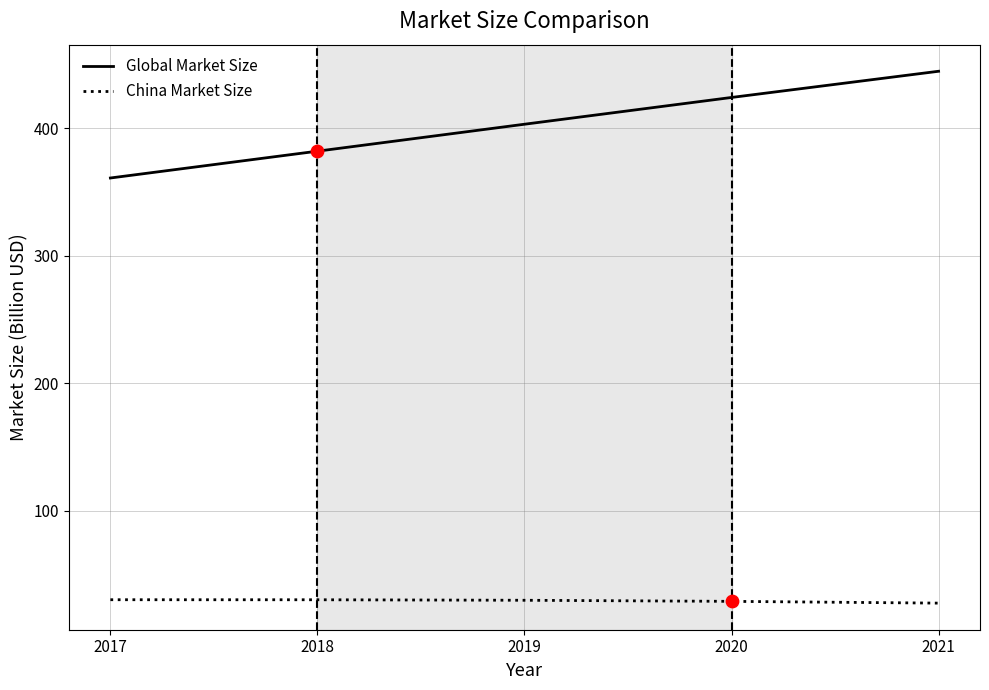

What is the spread (max minus min) of values at 2019?

373.8